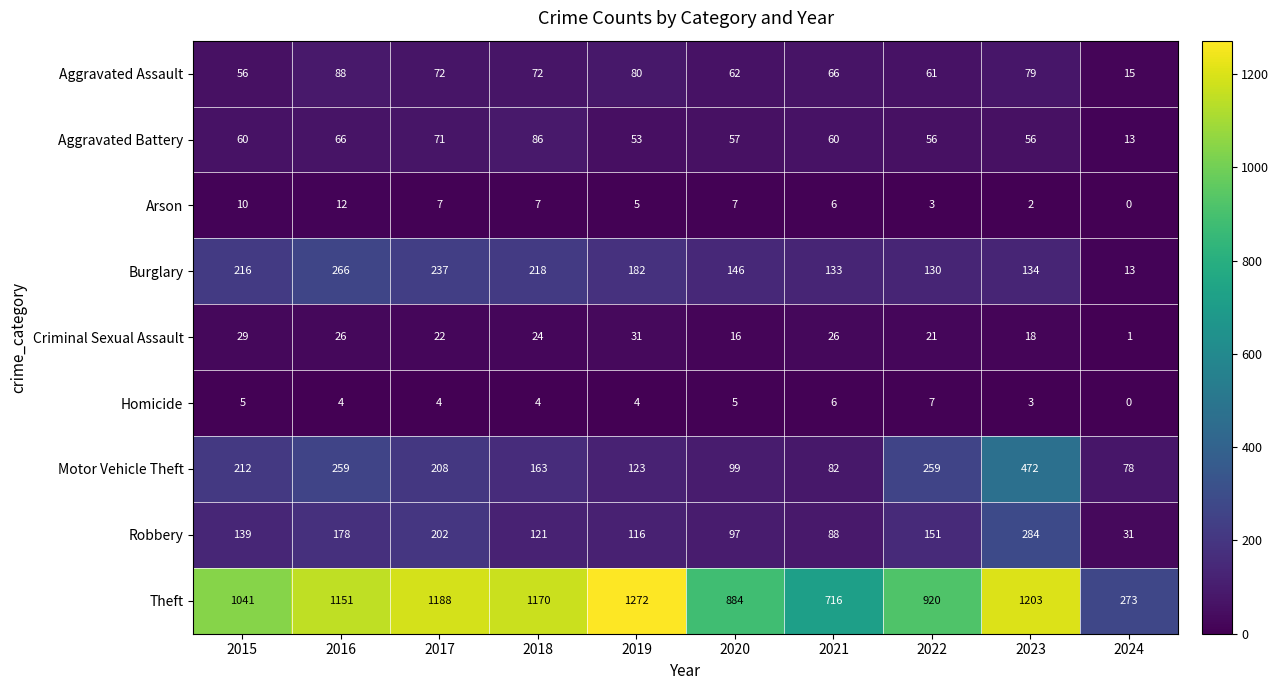

True or false: Homicide has a value of 3 at 2021.

False